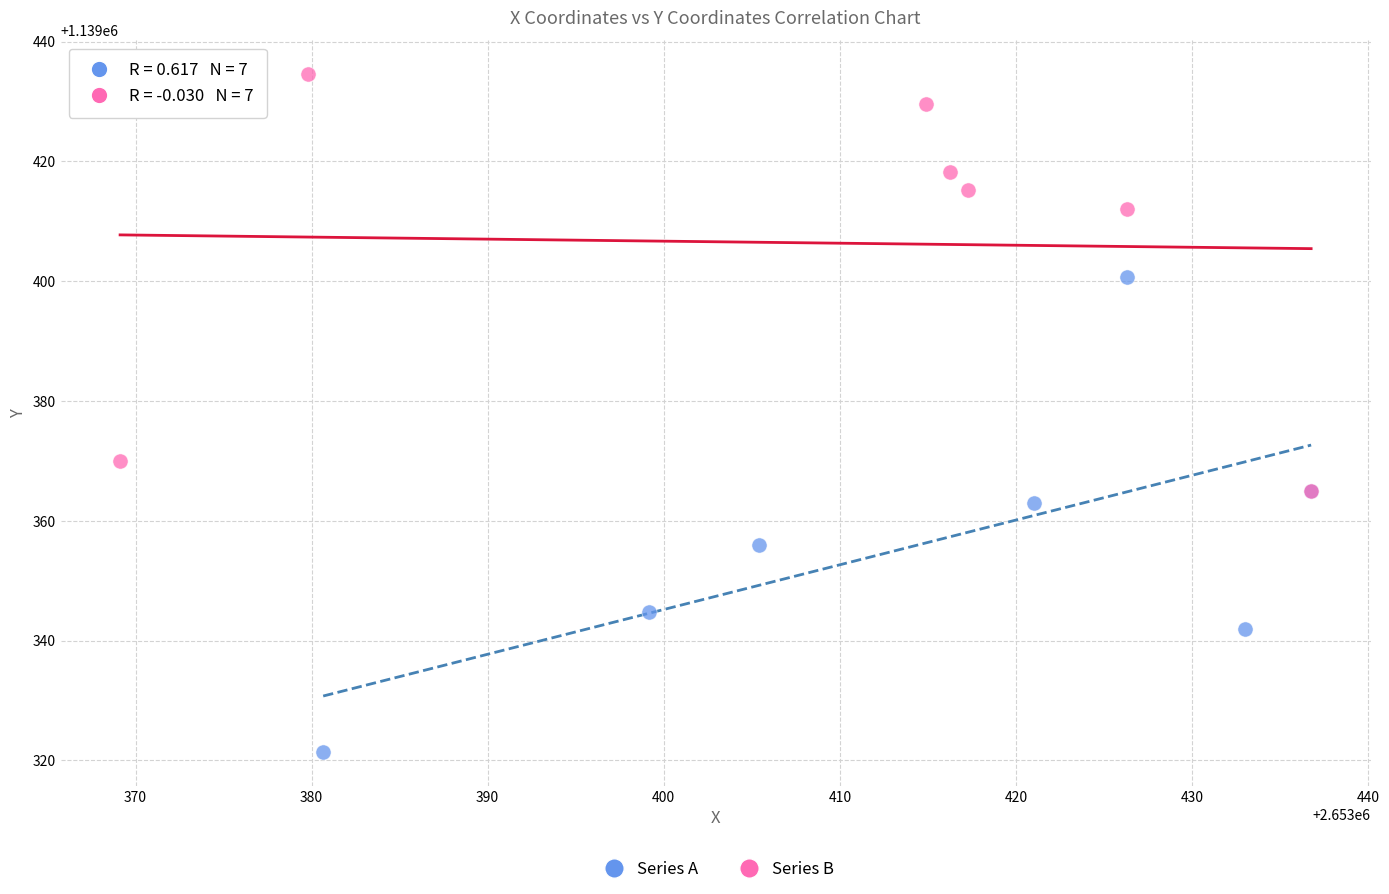

Which series has the widest spread of Y values?

Series A